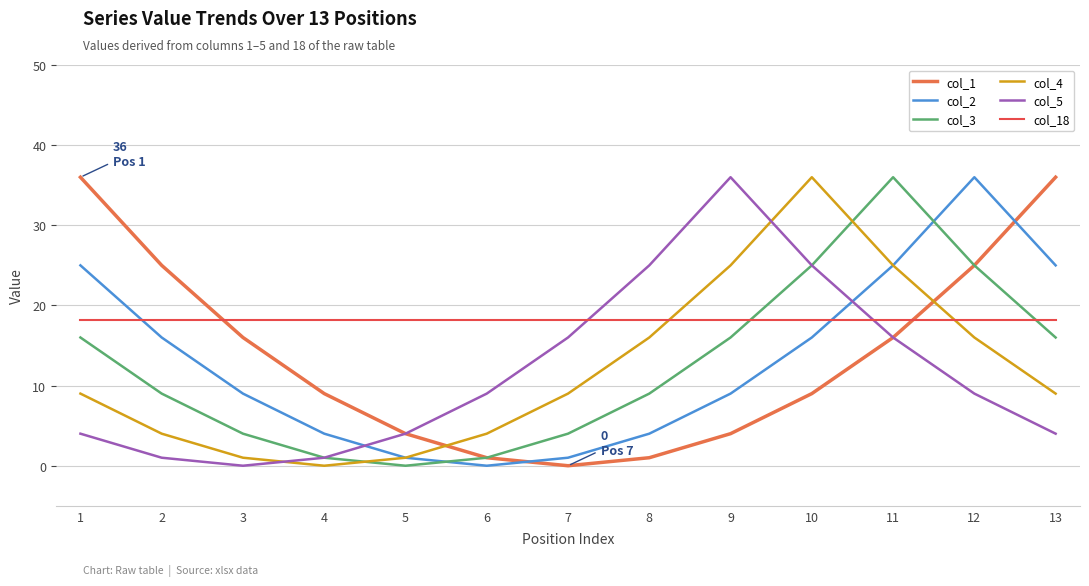

Which series has the largest total across all categories?

col_18